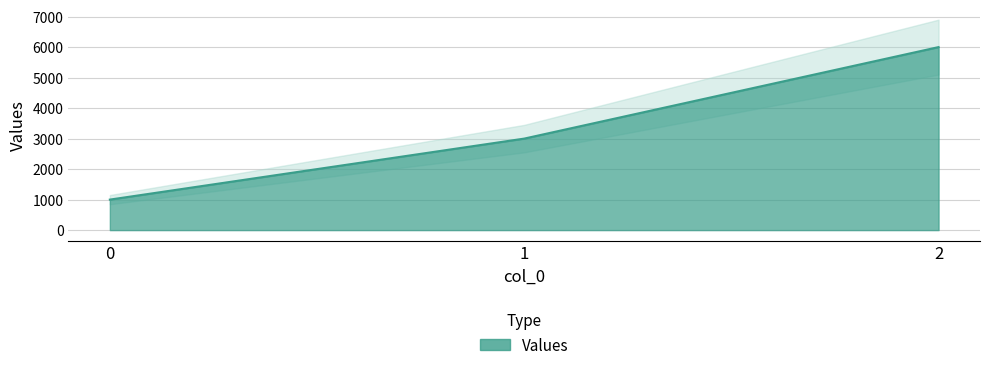

Read the value at 2, to the nearest 10.

6000